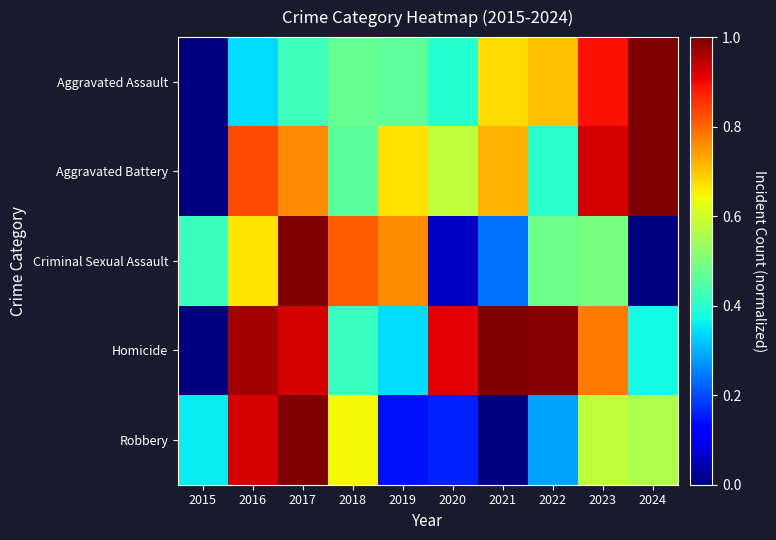

At which category is the sum across all series the highest?

2017